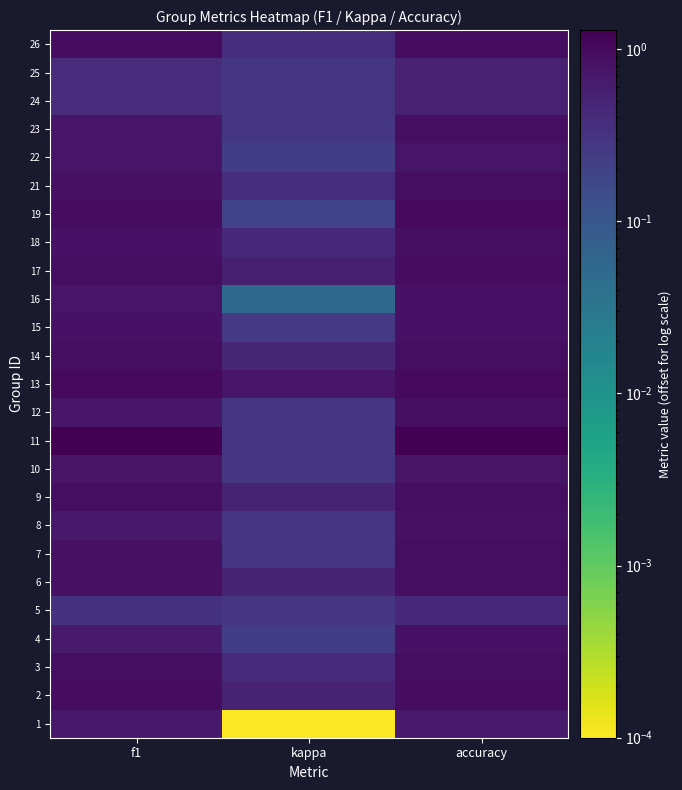

What is the total value across all series at kappa?

8.4